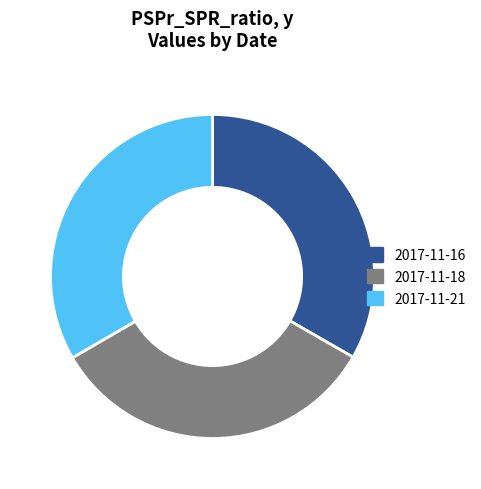

Does any single category account for the majority?

No